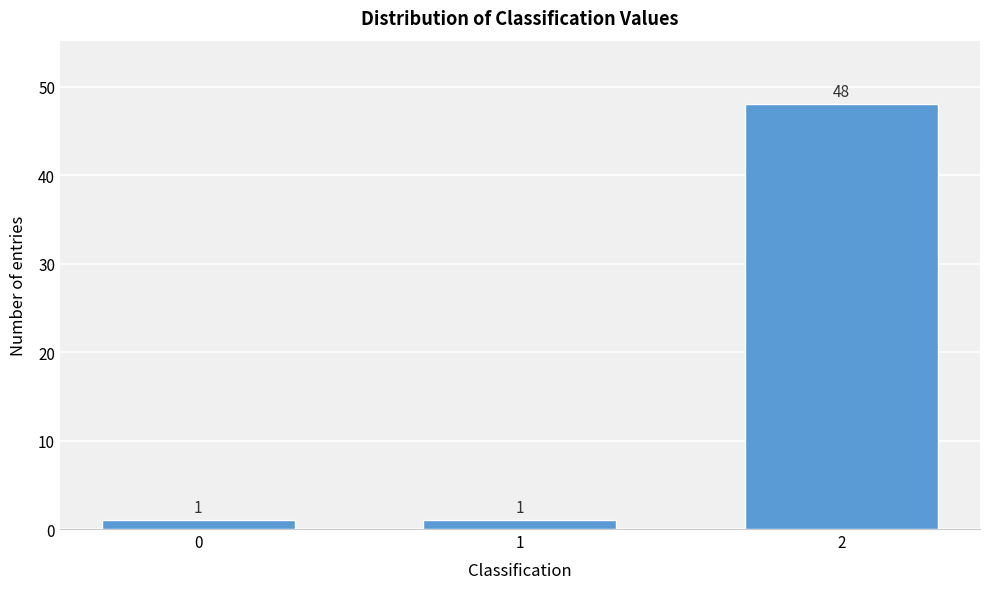

Reading left to right, extract all data points from this chart.

0=1	1=1	2=48